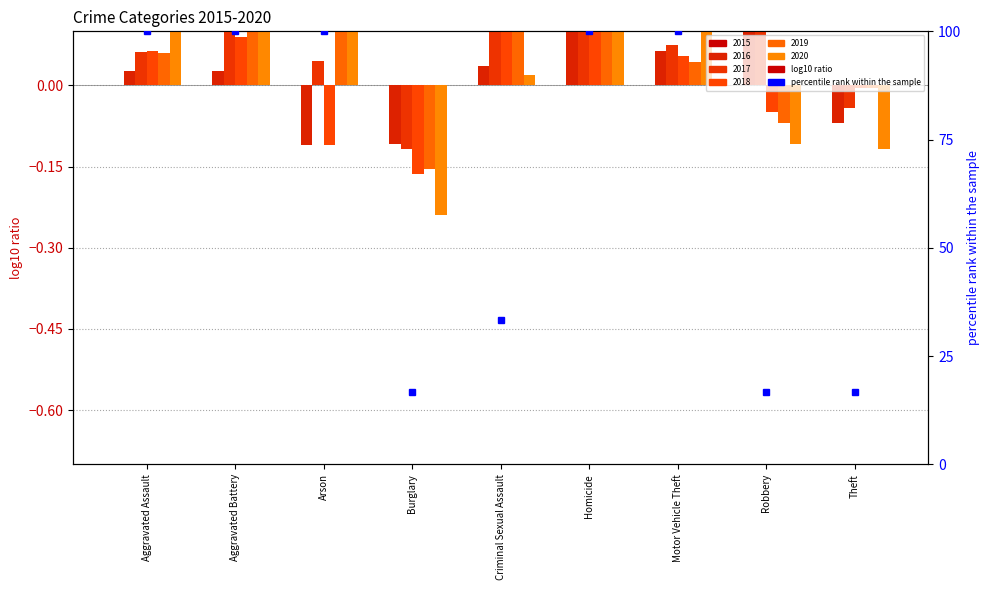

What is the value of the 4th bar from the left?

16.7